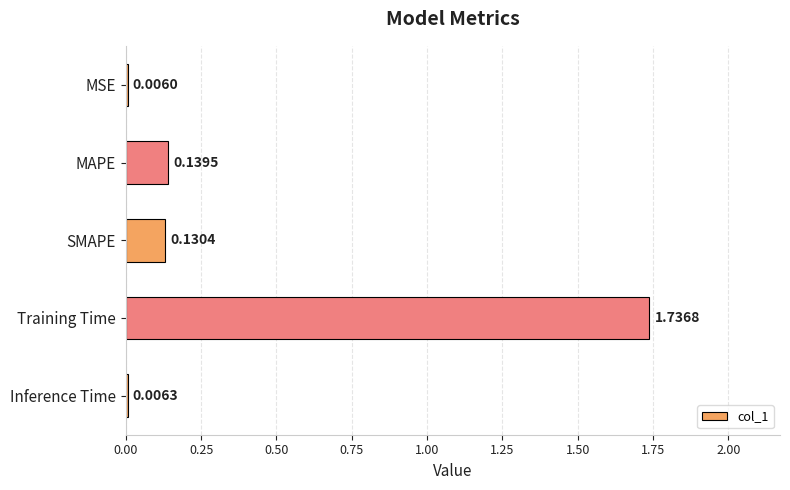

Where is the data nearest to the value 0?

MSE